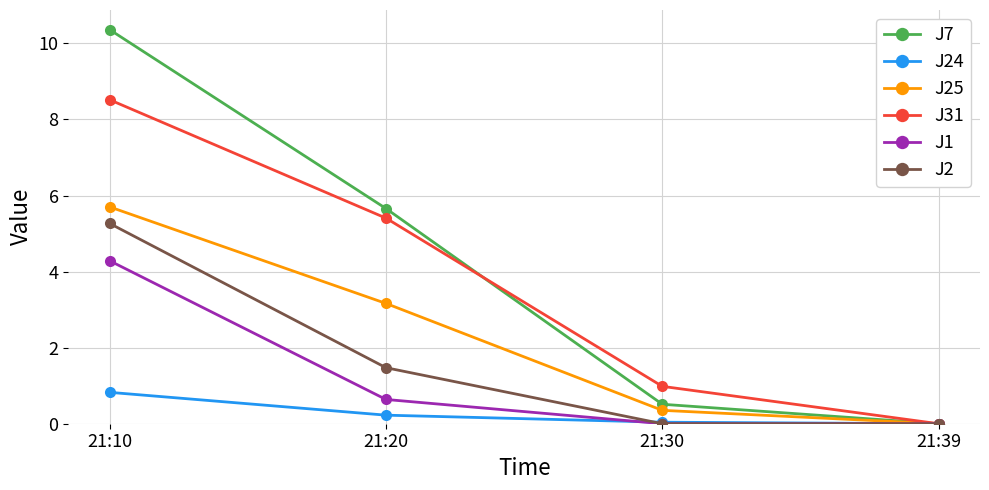

Count the number of categories in the chart.

4